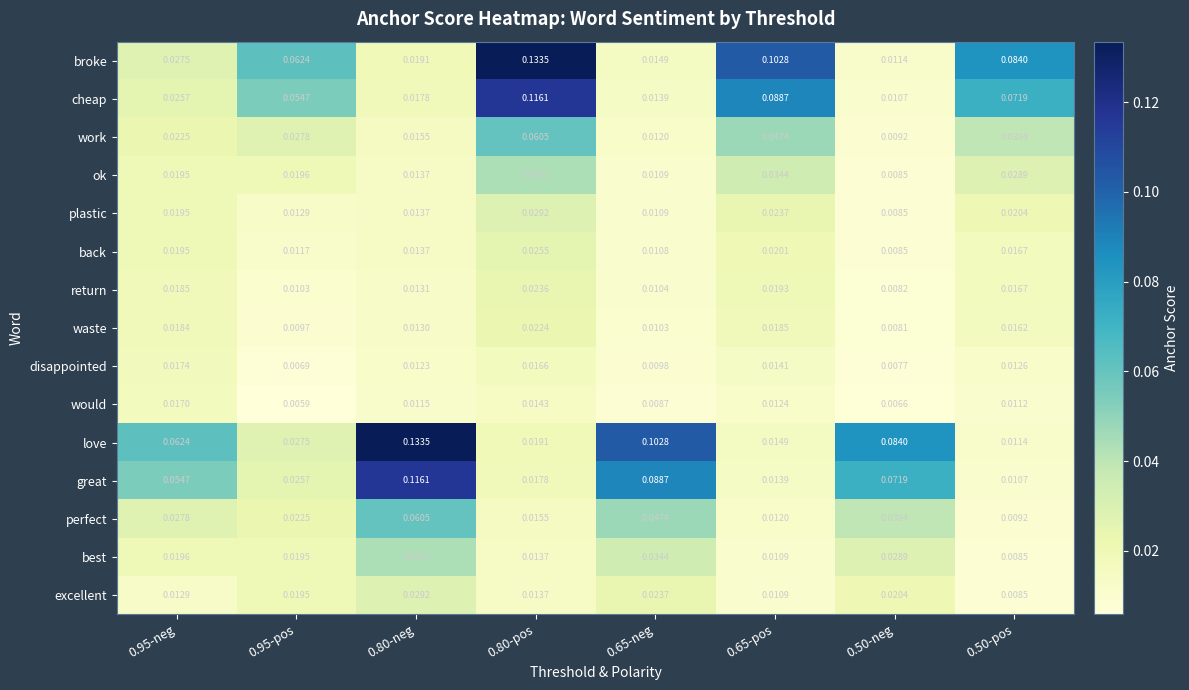

Which series changed the most between 0.80-pos and 0.65-pos?

broke